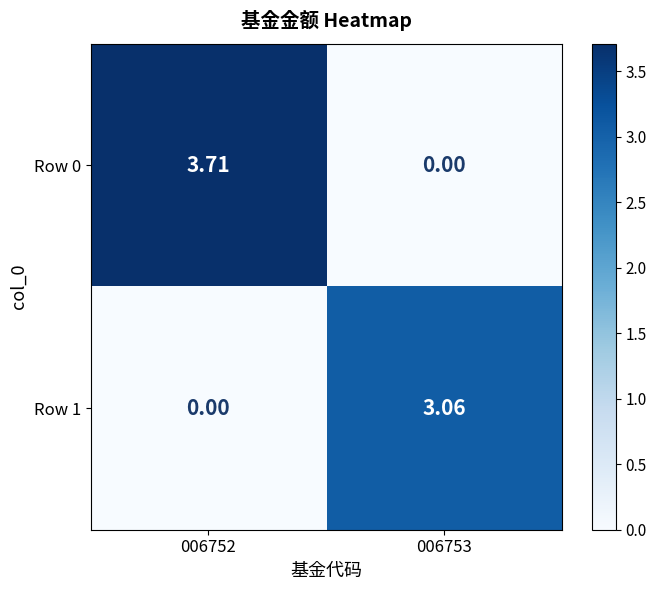

Is the value of Row 1 at 006752 greater than the value of Row 0 at 006752?

No